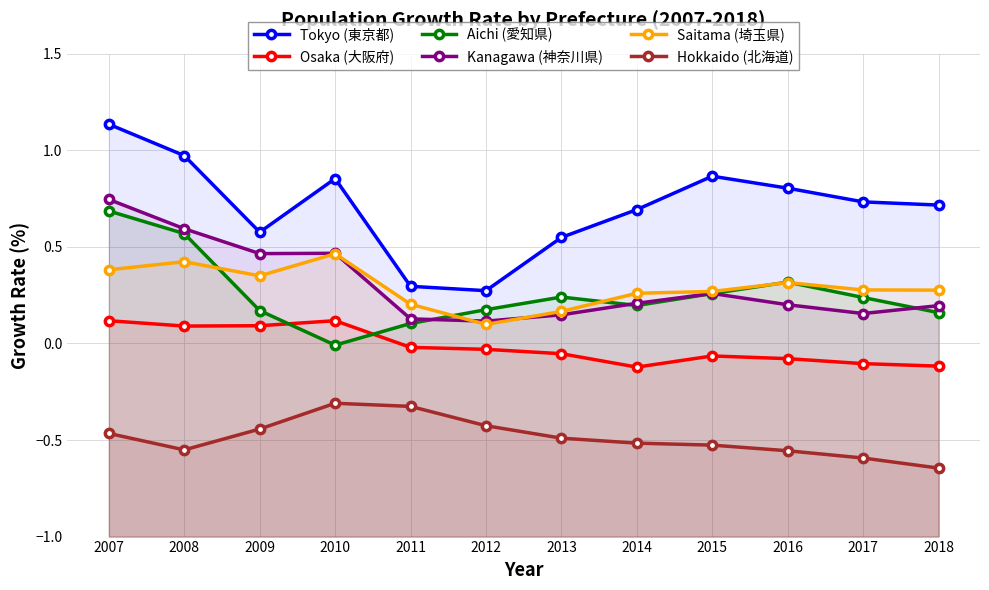

What is the difference between the Hokkaido (北海道) values at 2013 and 2016?

0.1